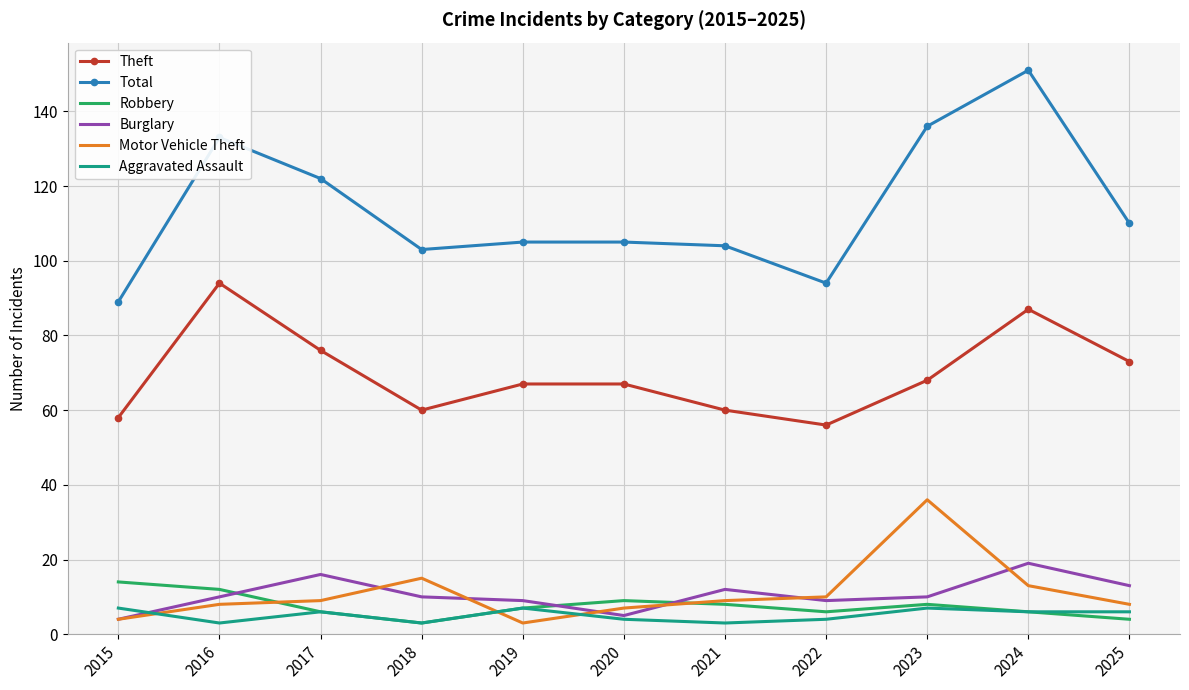

Reading left to right, list all the values displayed in this chart.

Theft: 2015=58	2016=94	2017=76	2018=60	2019=67	2020=67	2021=60	2022=56	2023=68	2024=87	2025=73
Total: 2015=89	2016=133	2017=122	2018=103	2019=105	2020=105	2021=104	2022=94	2023=136	2024=151	2025=110
Robbery: 2015=14	2016=12	2017=6	2018=3	2019=7	2020=9	2021=8	2022=6	2023=8	2024=6	2025=4
Burglary: 2015=4	2016=10	2017=16	2018=10	2019=9	2020=5	2021=12	2022=9	2023=10	2024=19	2025=13
Motor Vehicle Theft: 2015=4	2016=8	2017=9	2018=15	2019=3	2020=7	2021=9	2022=10	2023=36	2024=13	2025=8
Aggravated Assault: 2015=7	2016=3	2017=6	2018=3	2019=7	2020=4	2021=3	2022=4	2023=7	2024=6	2025=6